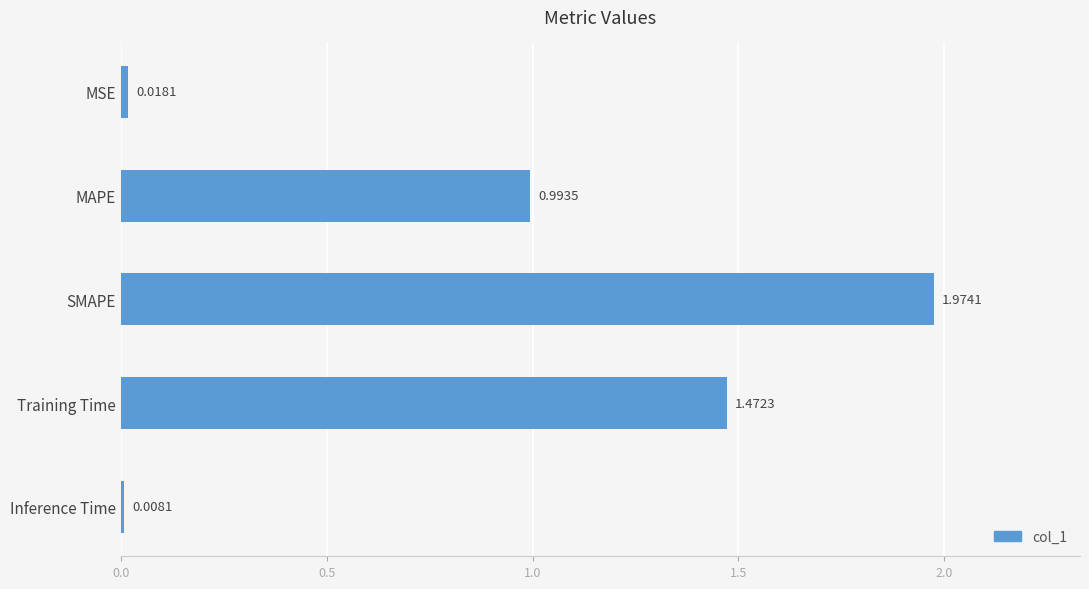

Rank the categories by value from lowest to highest.

Inference Time, MSE, MAPE, Training Time, SMAPE